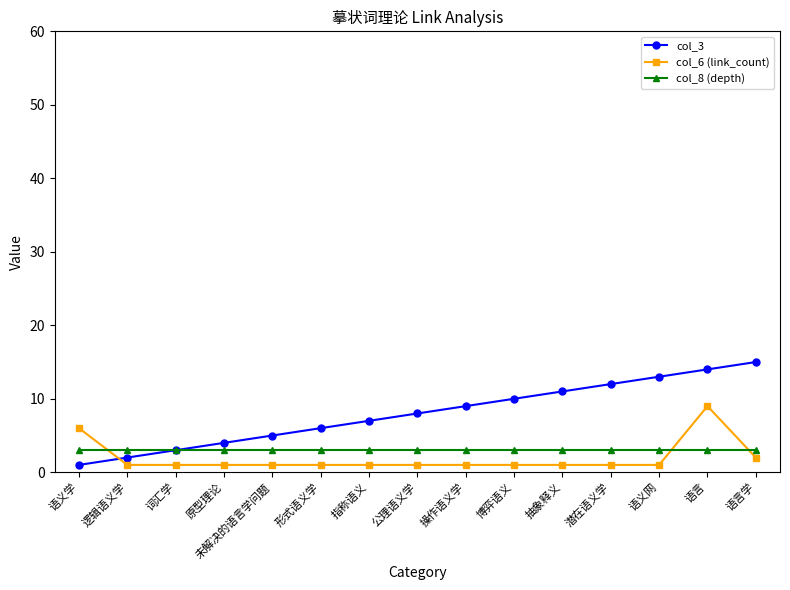

What is the sum of the col_8 (depth) values at 语言学 and 操作语义学?

6